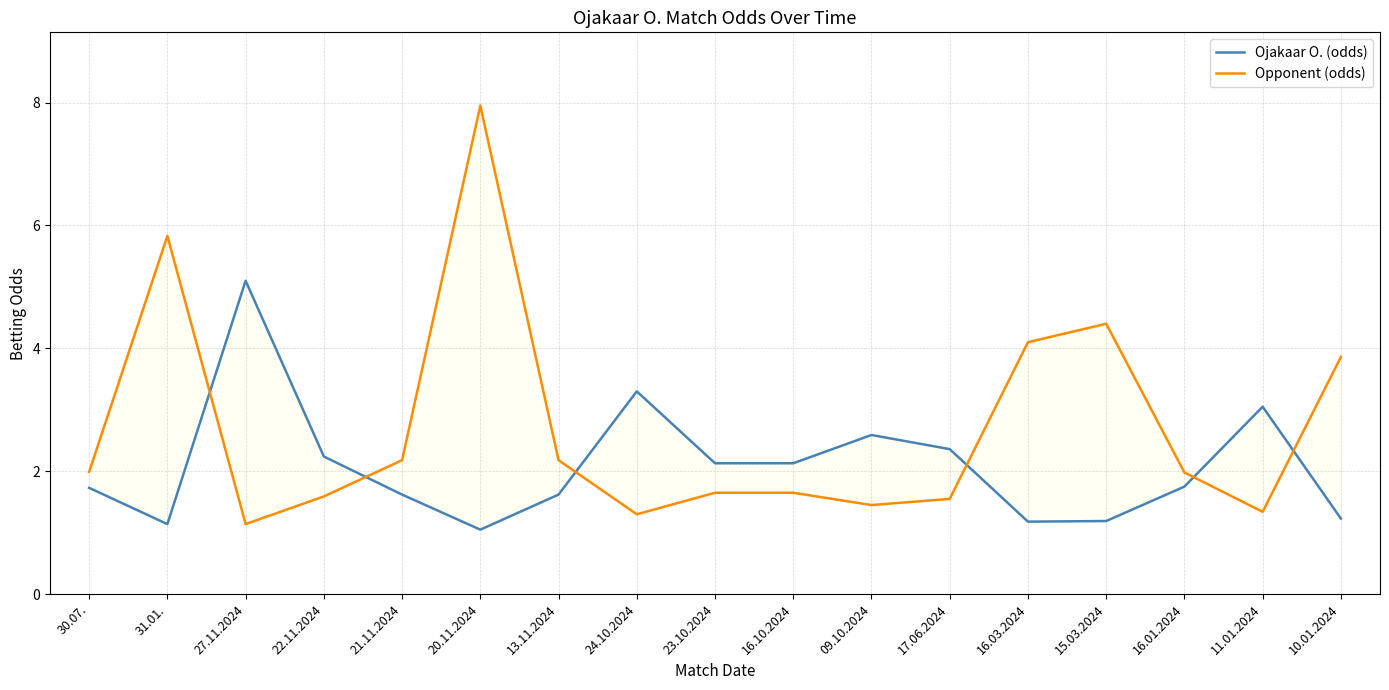

Reading left to right, list all the values displayed in this chart.

Ojakaar O. (odds): 30.07.=1.7	31.01.=1.1	27.11.2024=5.1	22.11.2024=2.2	21.11.2024=1.6	20.11.2024=1.1	13.11.2024=1.6	24.10.2024=3.3	23.10.2024=2.1	16.10.2024=2.1	09.10.2024=2.6	17.06.2024=2.4	16.03.2024=1.2	15.03.2024=1.2	16.01.2024=1.8	11.01.2024=3.0	10.01.2024=1.2
Opponent (odds): 30.07.=2.0	31.01.=5.8	27.11.2024=1.1	22.11.2024=1.6	21.11.2024=2.2	20.11.2024=8.0	13.11.2024=2.2	24.10.2024=1.3	23.10.2024=1.6	16.10.2024=1.6	09.10.2024=1.4	17.06.2024=1.6	16.03.2024=4.1	15.03.2024=4.4	16.01.2024=2.0	11.01.2024=1.3	10.01.2024=3.9